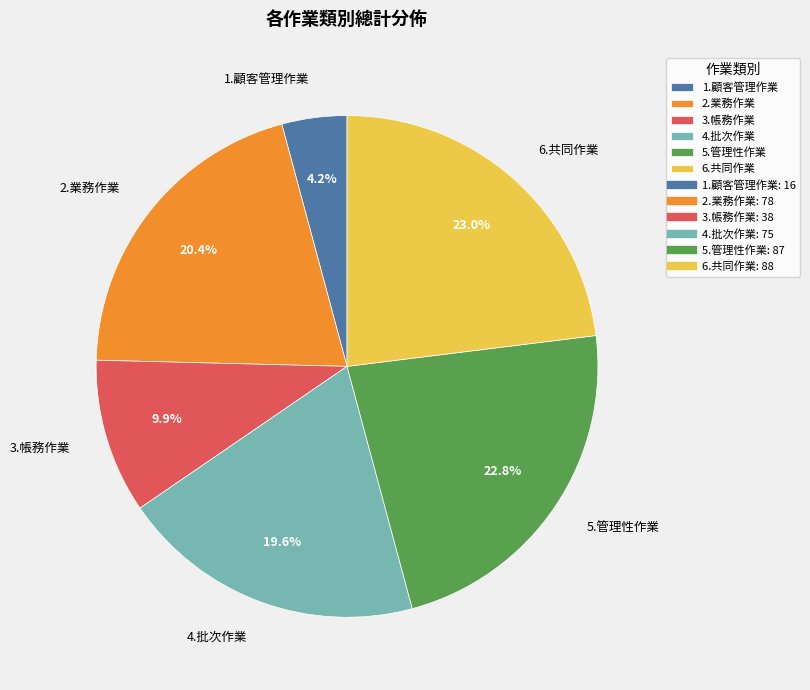

Count the number of slices in the pie.

6